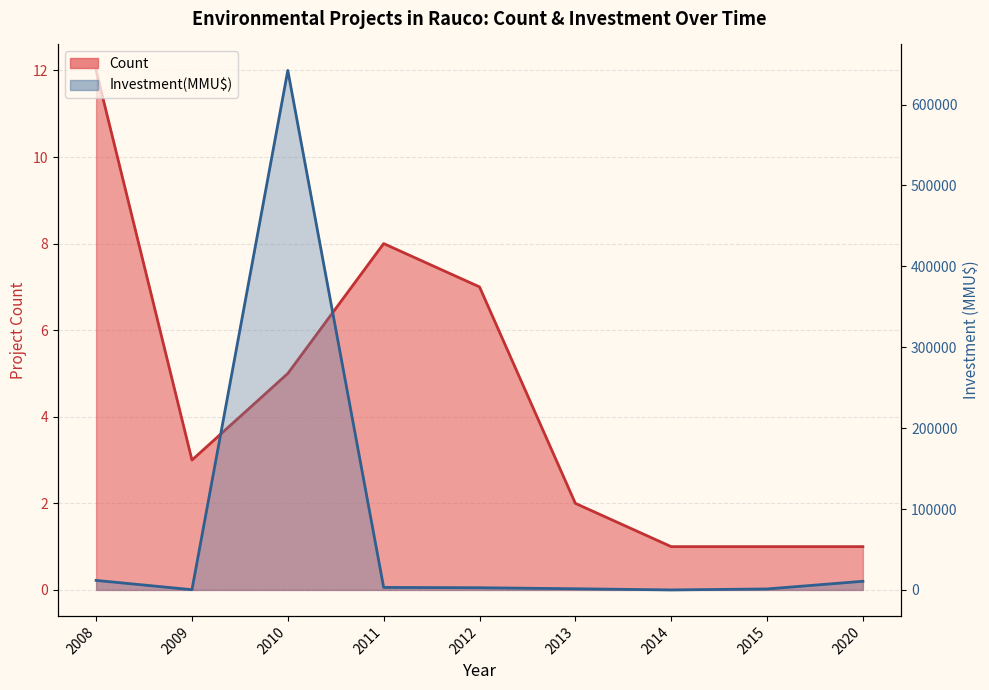

Reading left to right, what are all the values shown in this chart?

Count: 2008=12	2009=3	2010=5	2011=8	2012=7	2013=2	2014=1	2015=1	2020=1
Investment(MMU$): 2008=11780	2009=272	2010=642254	2011=3100	2012=2719	2013=1450	2014=10	2015=1200	2020=10700